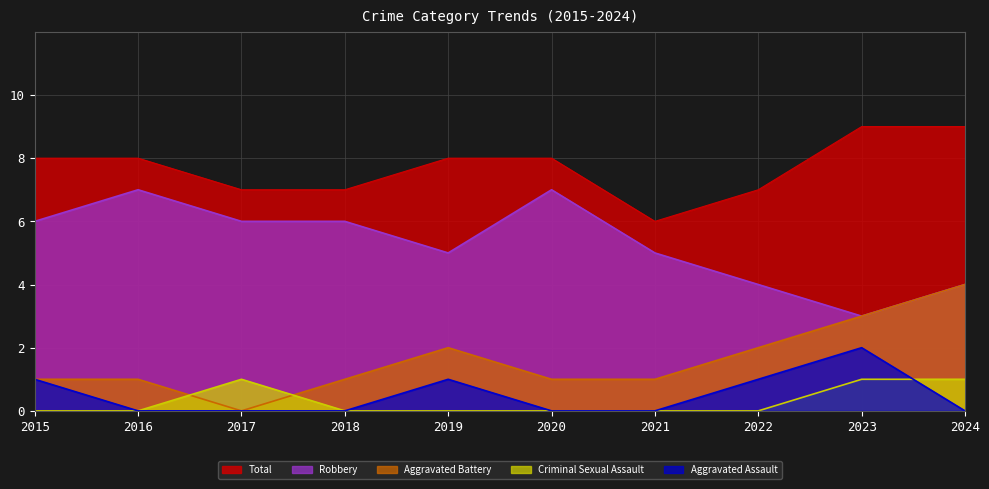

Which has a higher value, 2016 or 2023?

2023